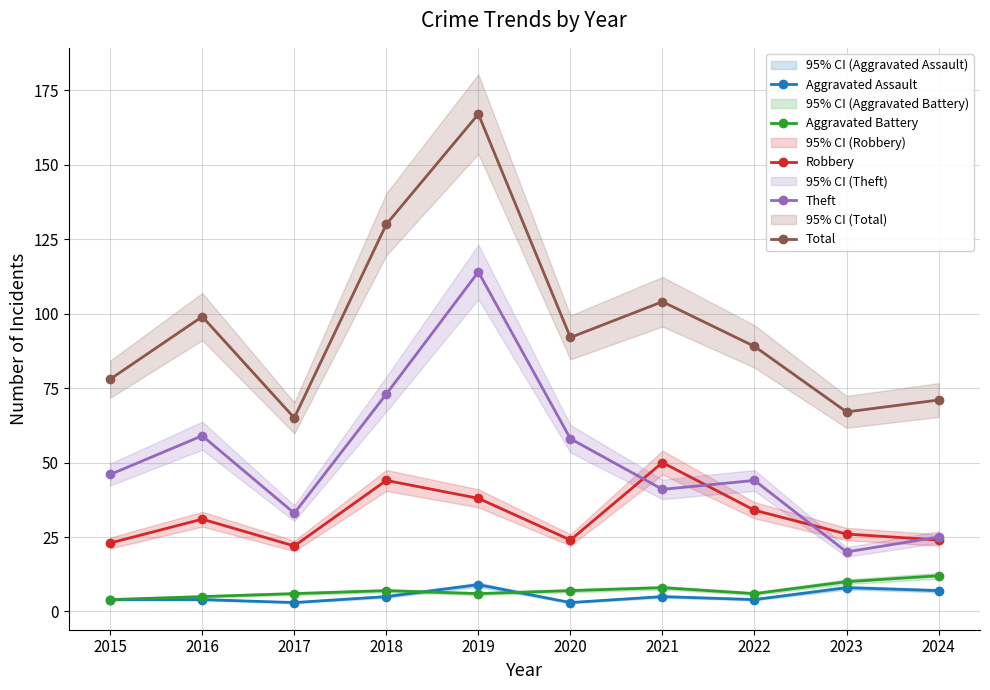

Reading left to right, what are all the values shown in this chart?

Aggravated Assault: 2015=4	2016=4	2017=3	2018=5	2019=9	2020=3	2021=5	2022=4	2023=8	2024=7
Aggravated Battery: 2015=4	2016=5	2017=6	2018=7	2019=6	2020=7	2021=8	2022=6	2023=10	2024=12
Robbery: 2015=23	2016=31	2017=22	2018=44	2019=38	2020=24	2021=50	2022=34	2023=26	2024=24
Theft: 2015=46	2016=59	2017=33	2018=73	2019=114	2020=58	2021=41	2022=44	2023=20	2024=25
Total: 2015=78	2016=99	2017=65	2018=130	2019=167	2020=92	2021=104	2022=89	2023=67	2024=71